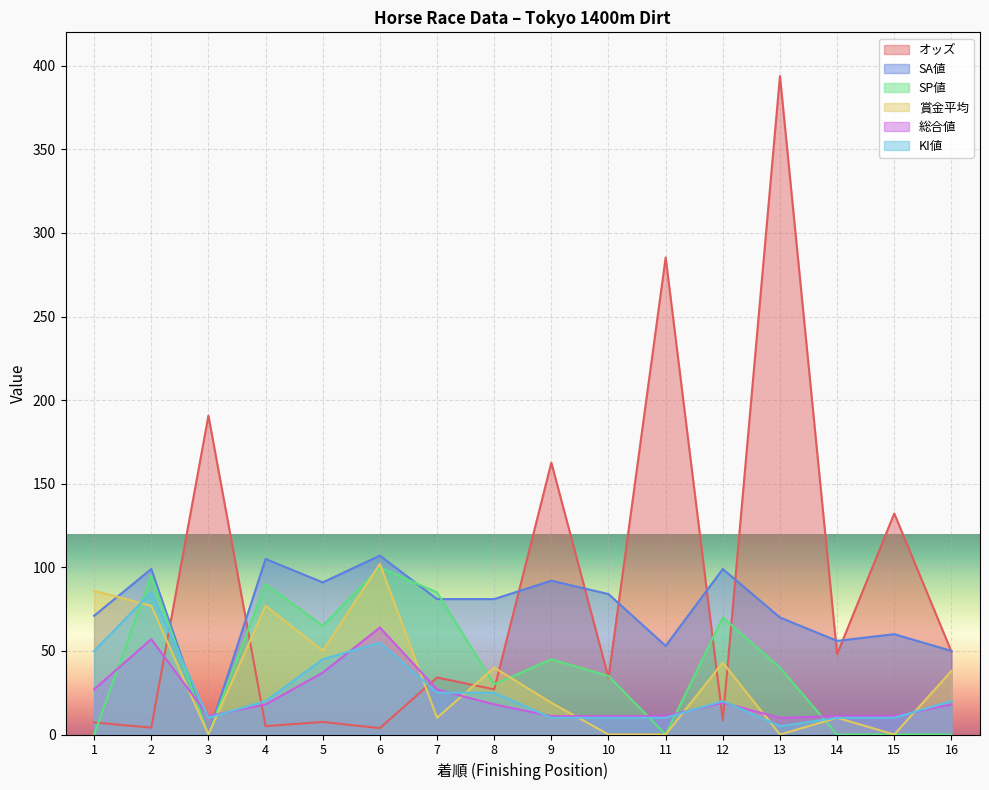

At which category is the sum across all series the highest?

13